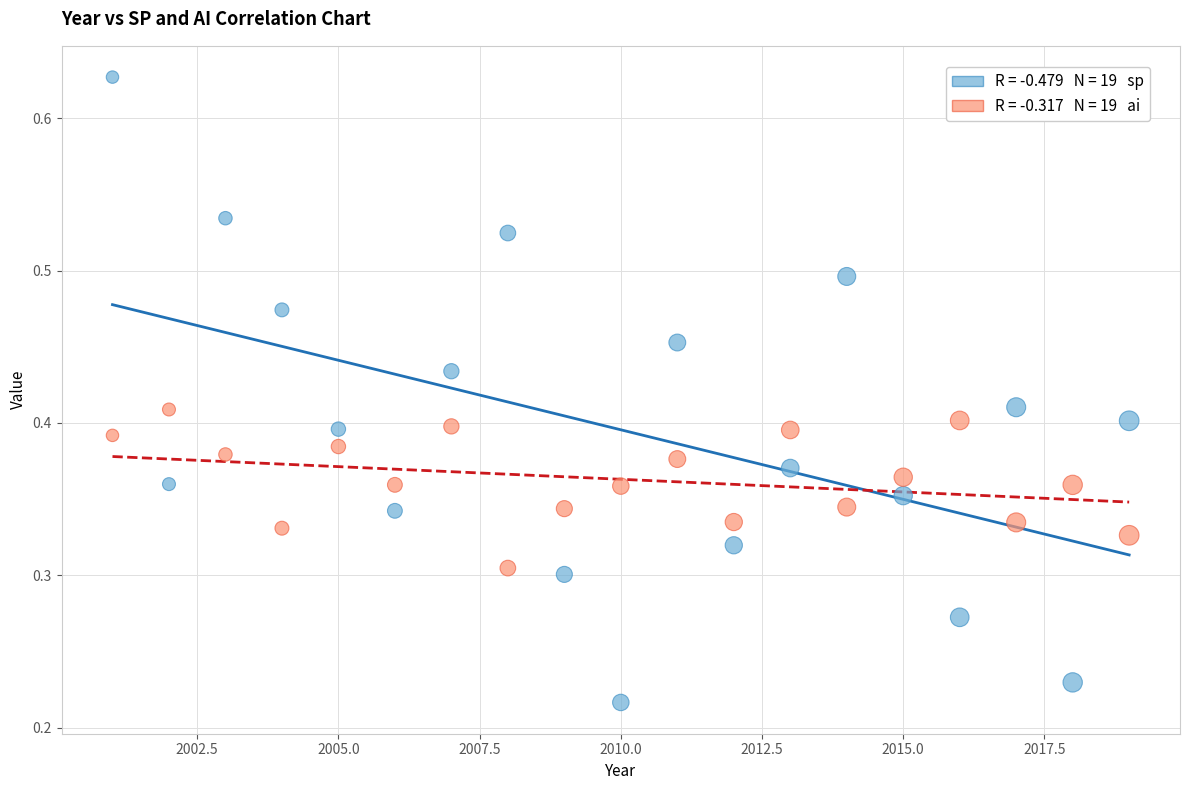

Across all data points, what is the range of X values (max minus min)?

18.0